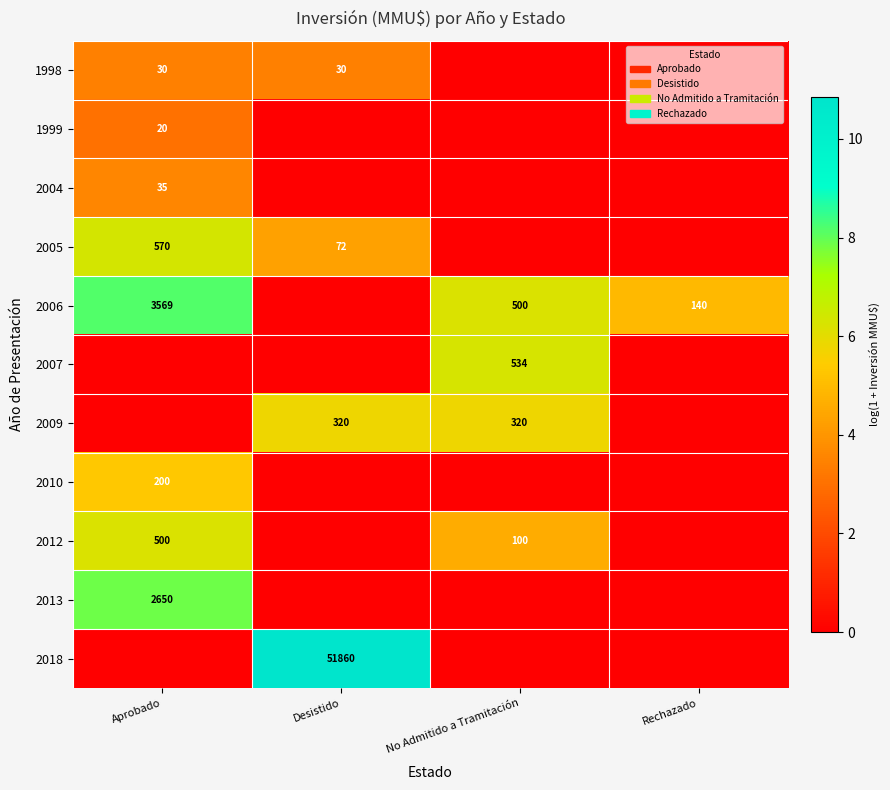

How many categories are shown in the chart?

4